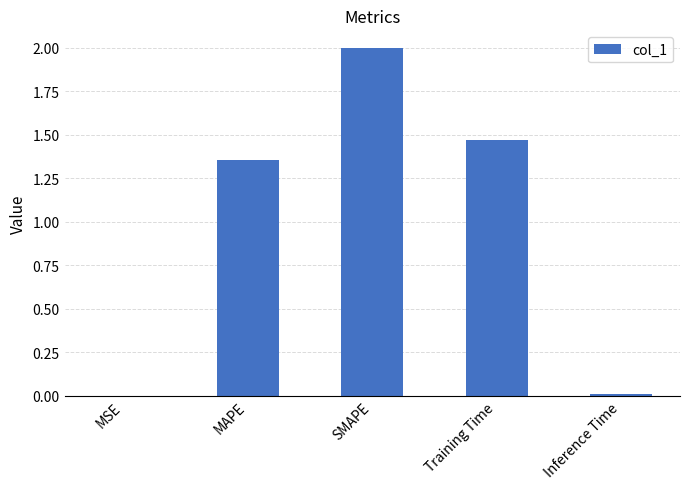

At which label is the value closest to 1?

MAPE